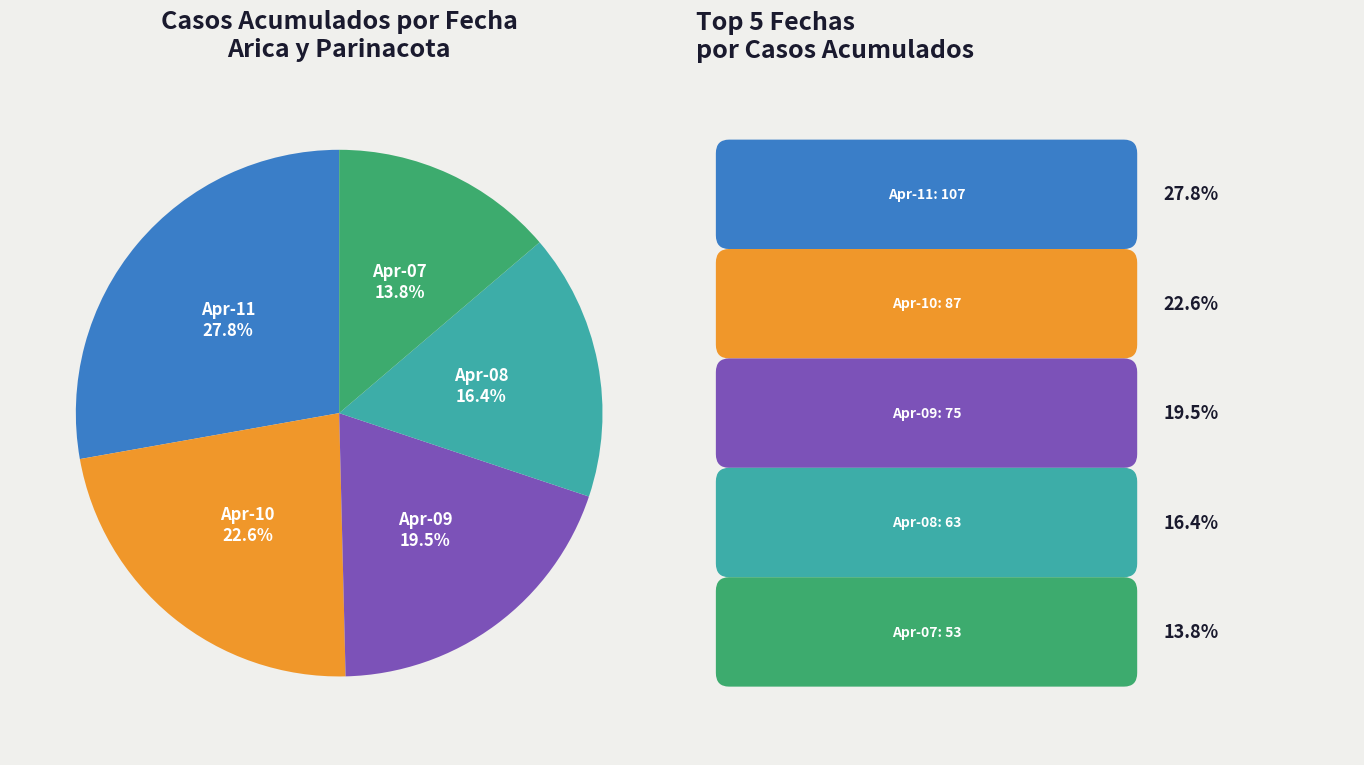

Does any single category account for the majority?

No